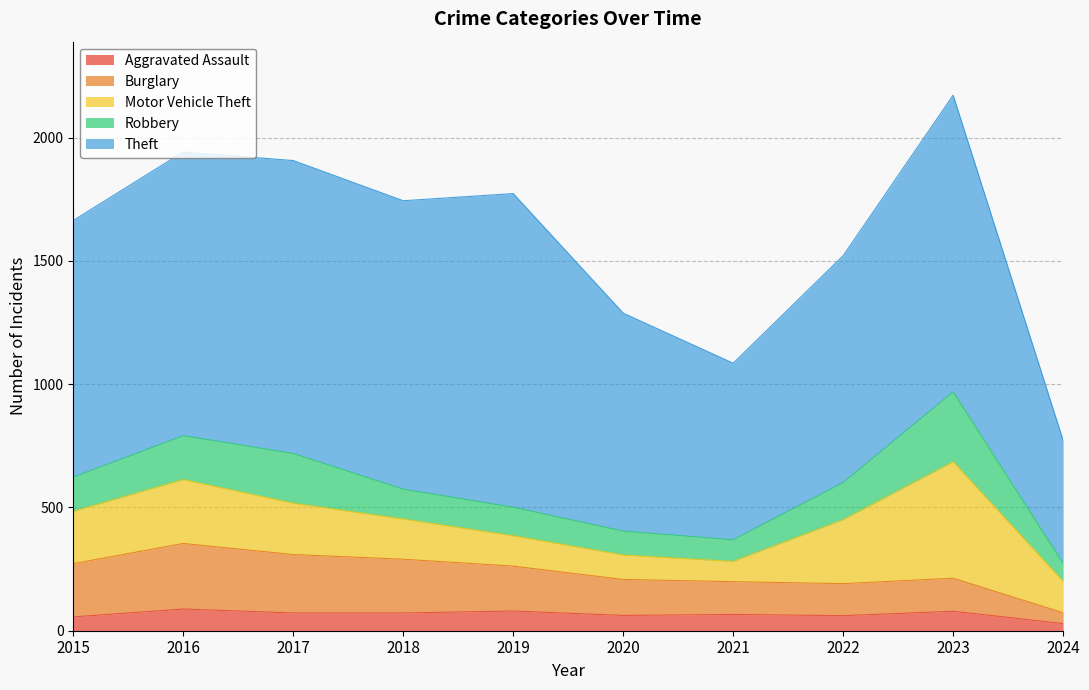

Where is Theft nearest to the value 885?

2020